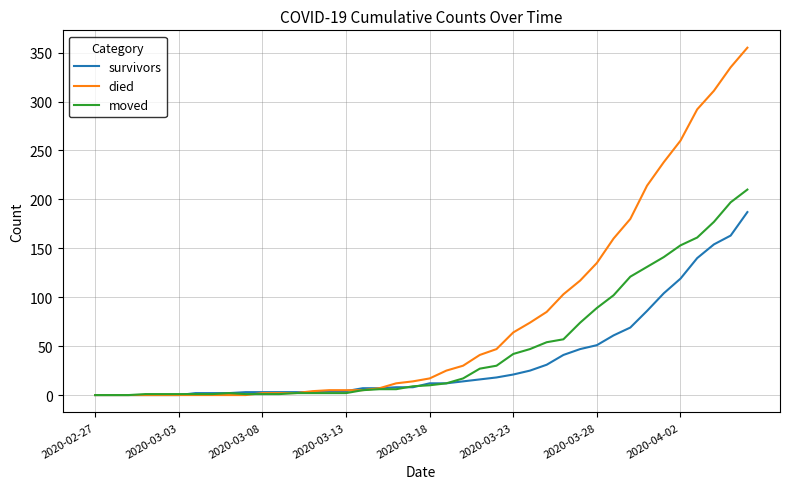

Which series has the largest total across all categories?

died